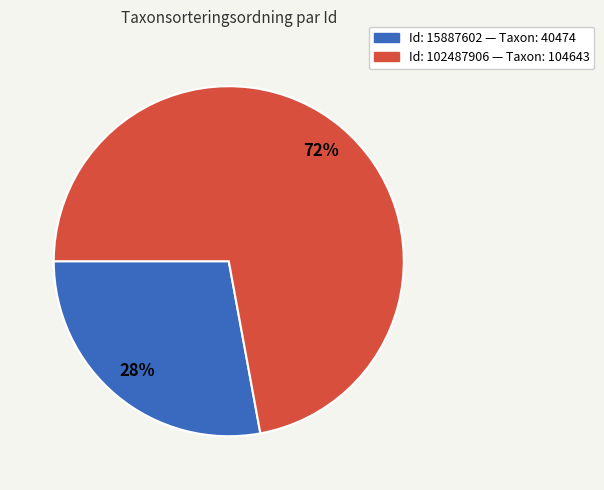

To the nearest percent, what is the average slice percentage?

50%